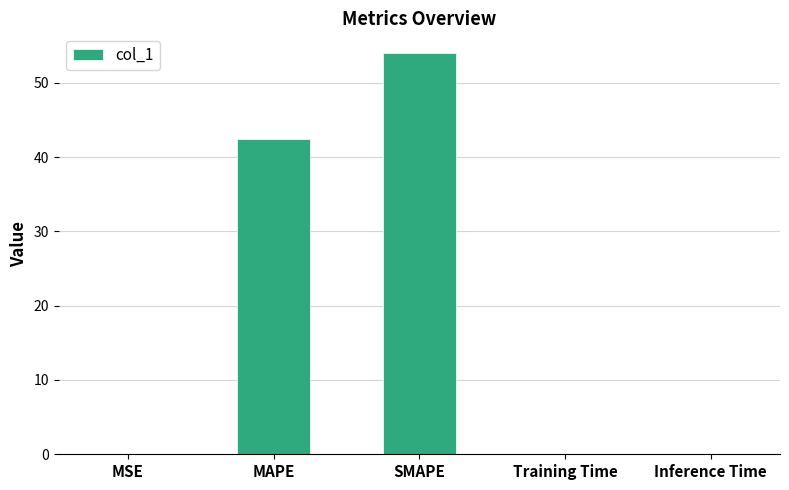

At which label is the value closest to 26?

MAPE